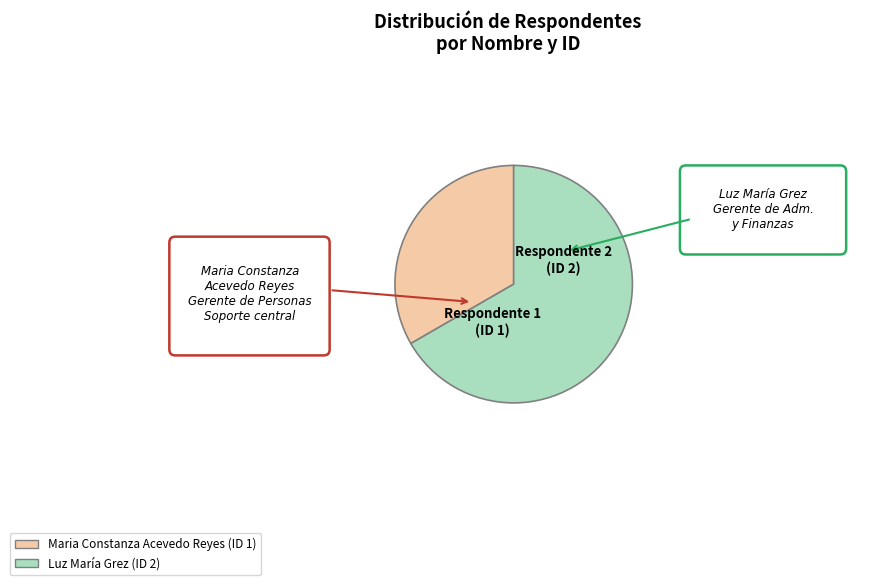

Is there a majority slice in this chart?

Yes